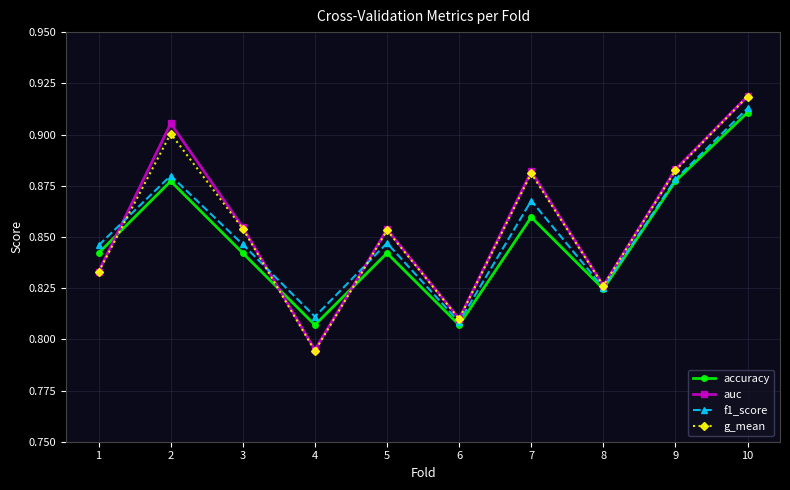

What is the sum of all f1_score values?

8.5